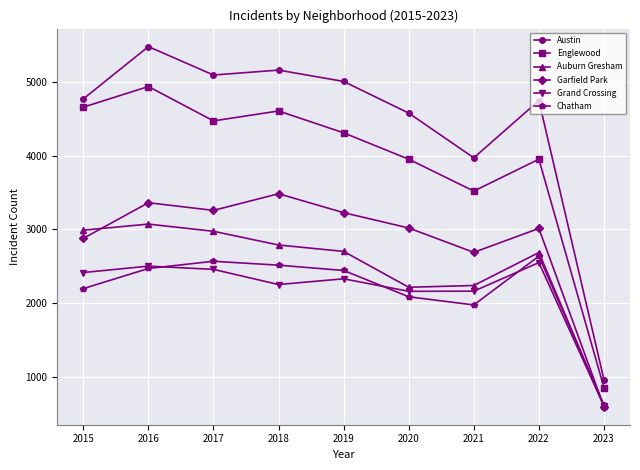

True or false: Chatham has more than 0 interior local peaks.

True